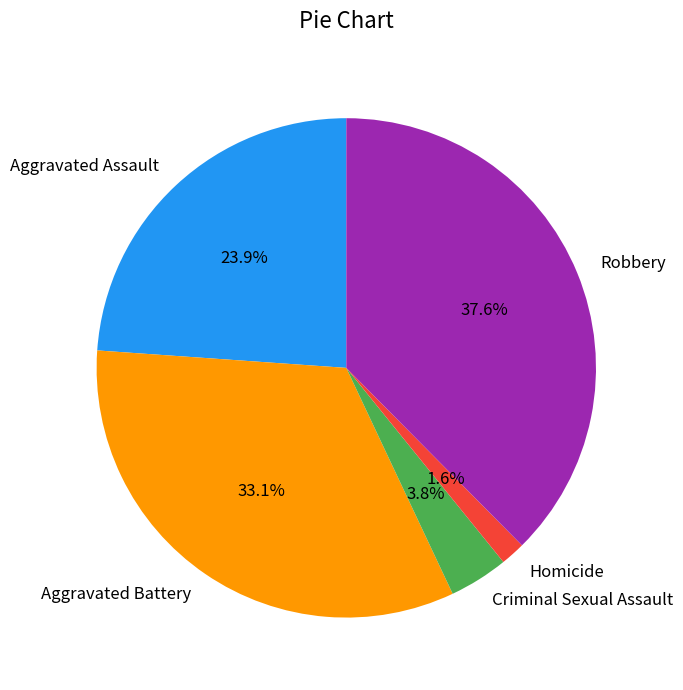

Which category has the smallest portion of the pie?

Homicide